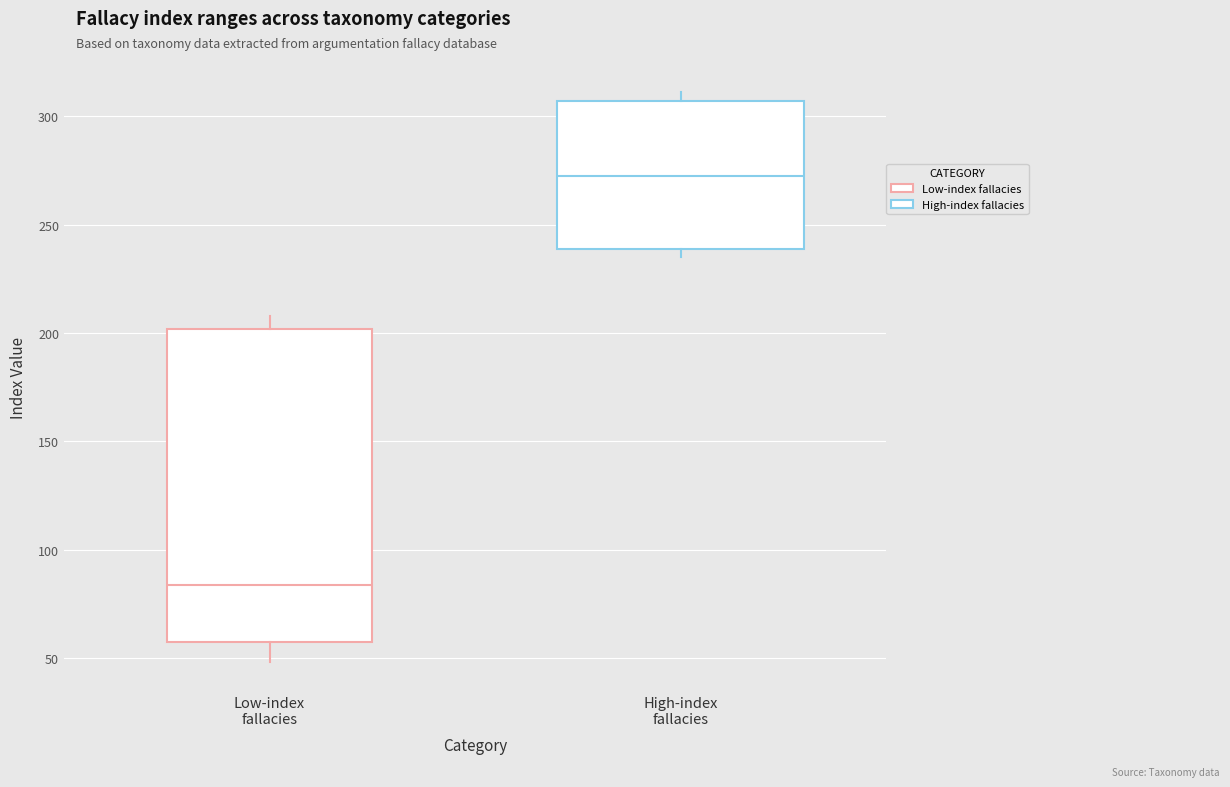

Reading left to right, transcribe this box plot: for each box, give where its median line is, the range the box spans, and where its two whiskers end, as read against the y-axis. The values are not printed on the chart, so give them approximately, as read against the axis.

Low-index fallacies: median 85, box 55 to 200, whiskers 50 to 210
High-index fallacies: median 275, box 240 to 305, whiskers 235 to 310